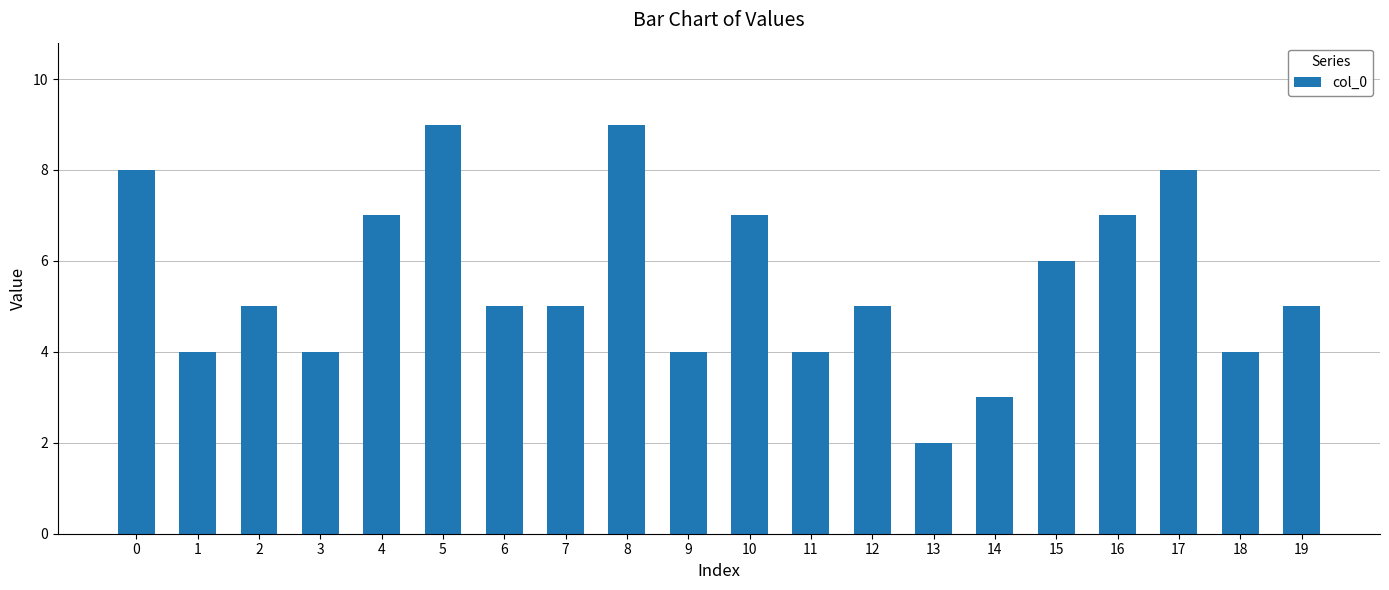

Between 6 and 14, which is larger?

6